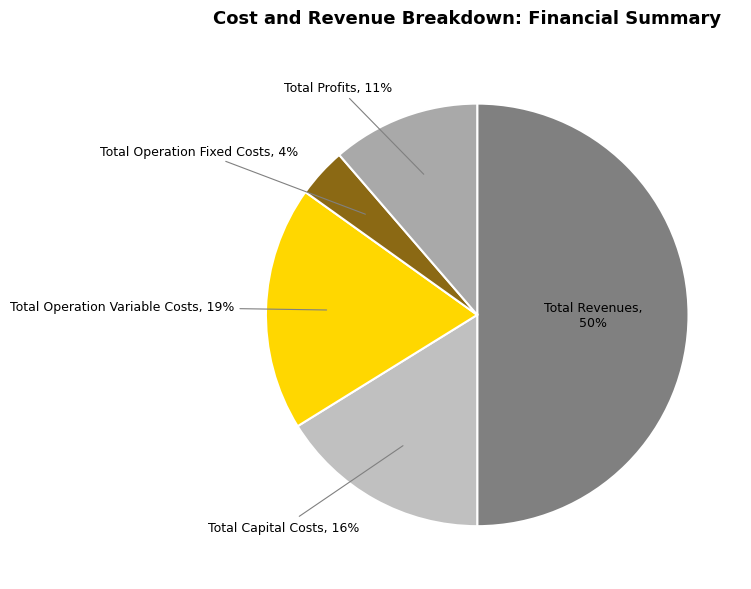

Is it true that Total Operation Variable Costs is 6% of the pie?

False